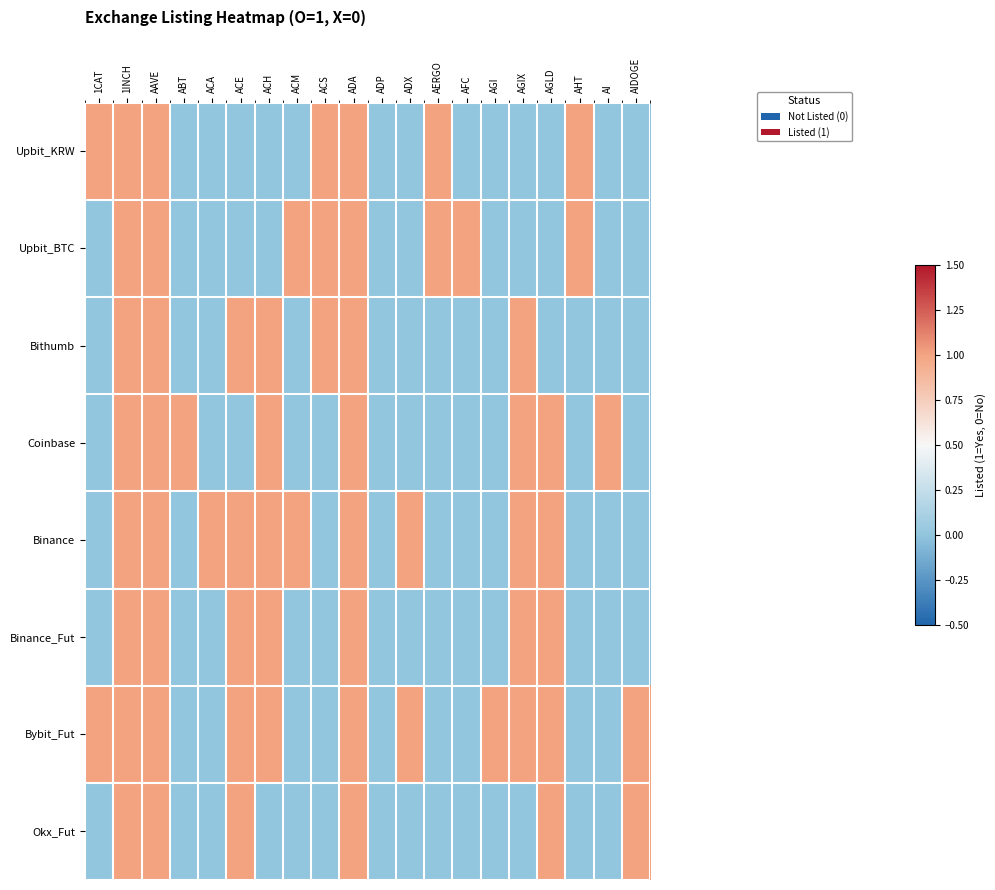

Between 1INCH and ACA, which series saw the biggest shift?

Upbit_KRW